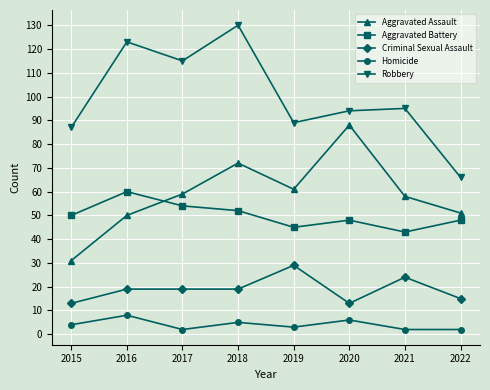

What is the approximate value of Aggravated Battery at 2020, to the nearest 5?

50